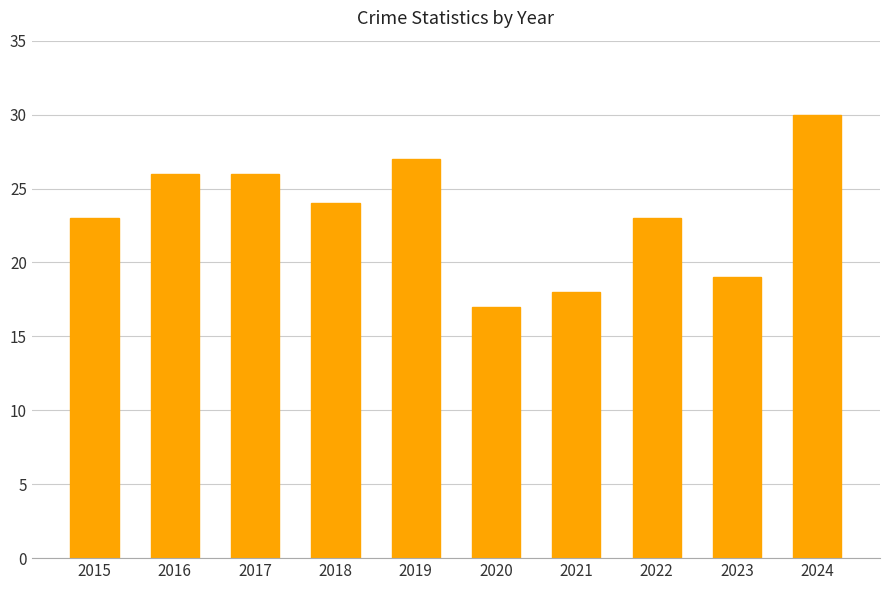

Is it true that the value at 2020 is 24?

False